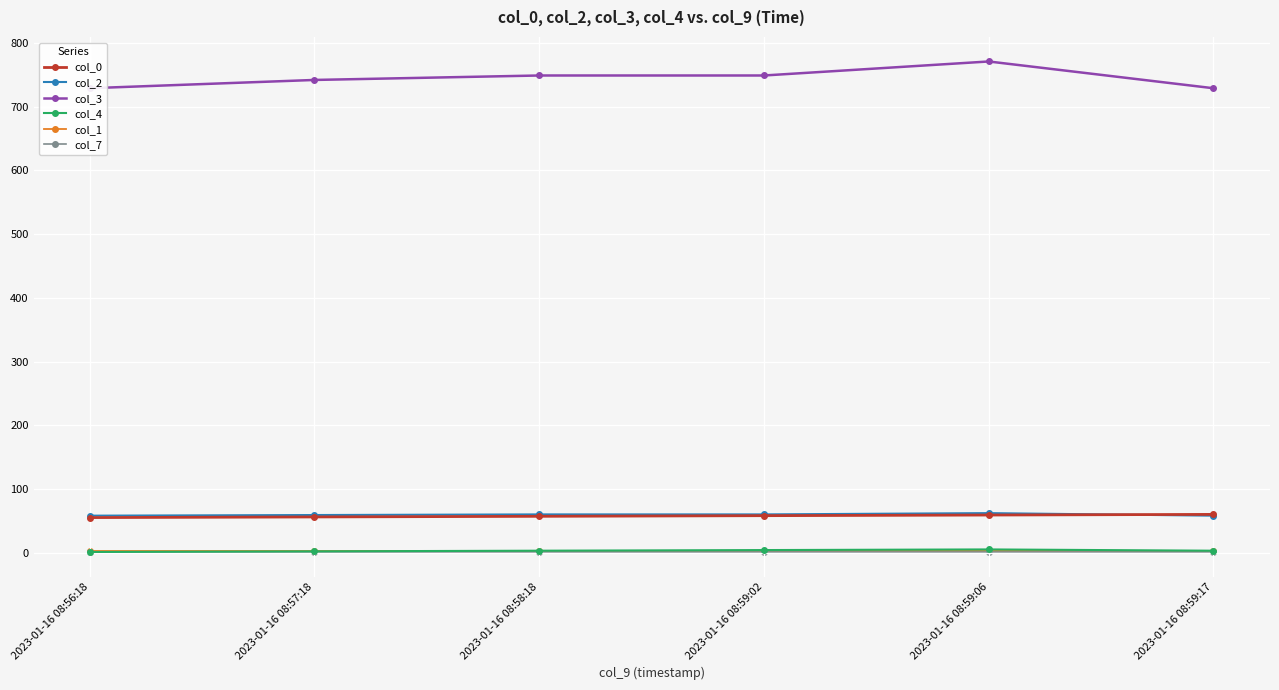

What are all the series names shown in the legend?

col_0, col_2, col_3, col_4, col_1, col_7